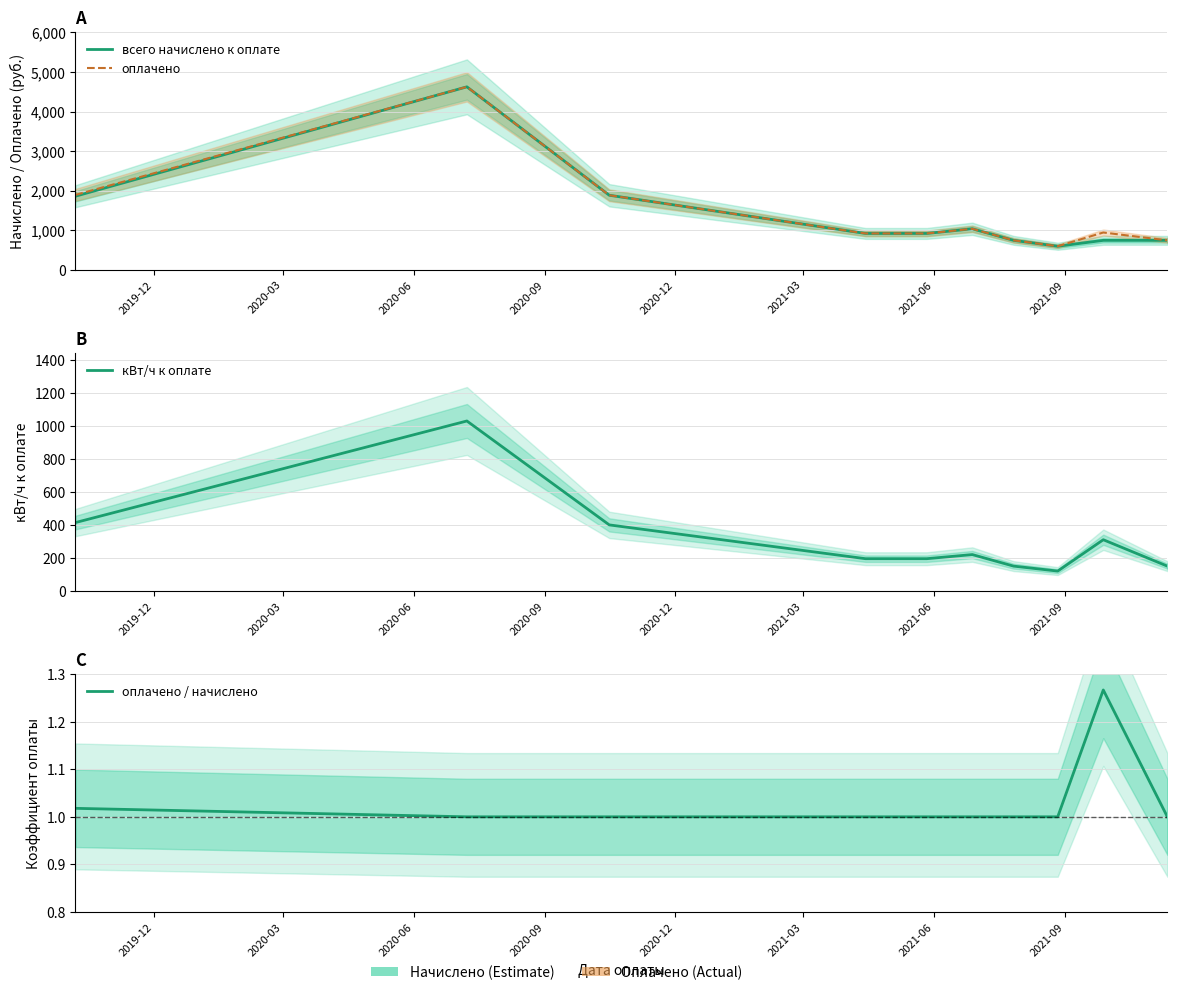

What is the greatest value displayed?

4624.7